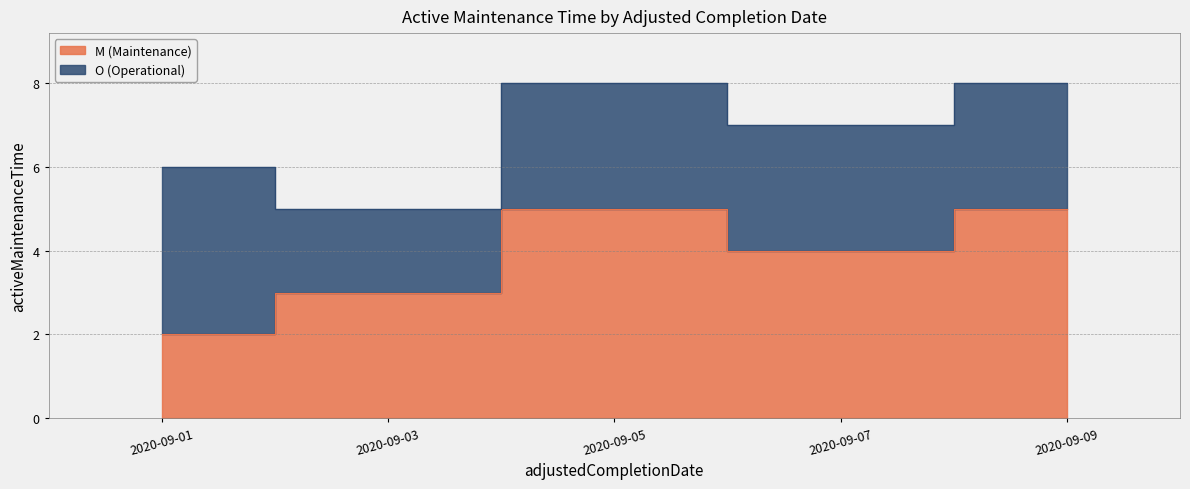

List the labels in order of value, smallest first.

2020-09-01, 2020-09-03, 2020-09-07, 2020-09-05, 2020-09-09